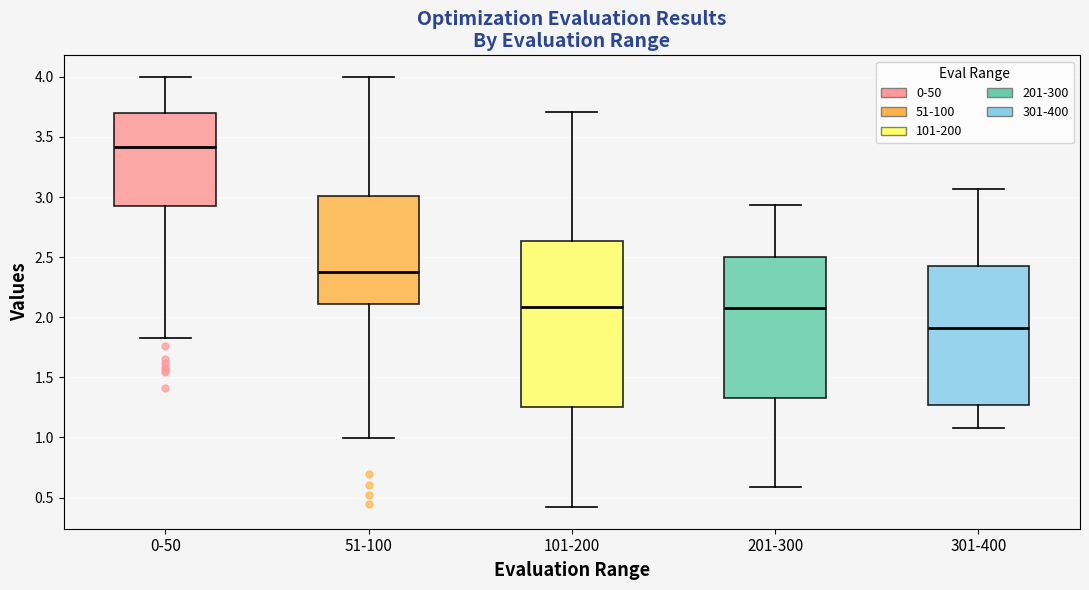

Reading left to right, transcribe this box plot: for each box, give where its median line is, the range the box spans, and where its two whiskers end, as read against the y-axis. The values are not printed on the chart, so give them approximately, as read against the axis.

0-50: median 3.40, box 2.95 to 3.70, whiskers 1.85 to 4.00
51-100: median 2.40, box 2.10 to 3.00, whiskers 1.00 to 4.00
101-200: median 2.10, box 1.25 to 2.65, whiskers 0.40 to 3.70
201-300: median 2.10, box 1.35 to 2.50, whiskers 0.60 to 2.95
301-400: median 1.90, box 1.25 to 2.40, whiskers 1.10 to 3.05